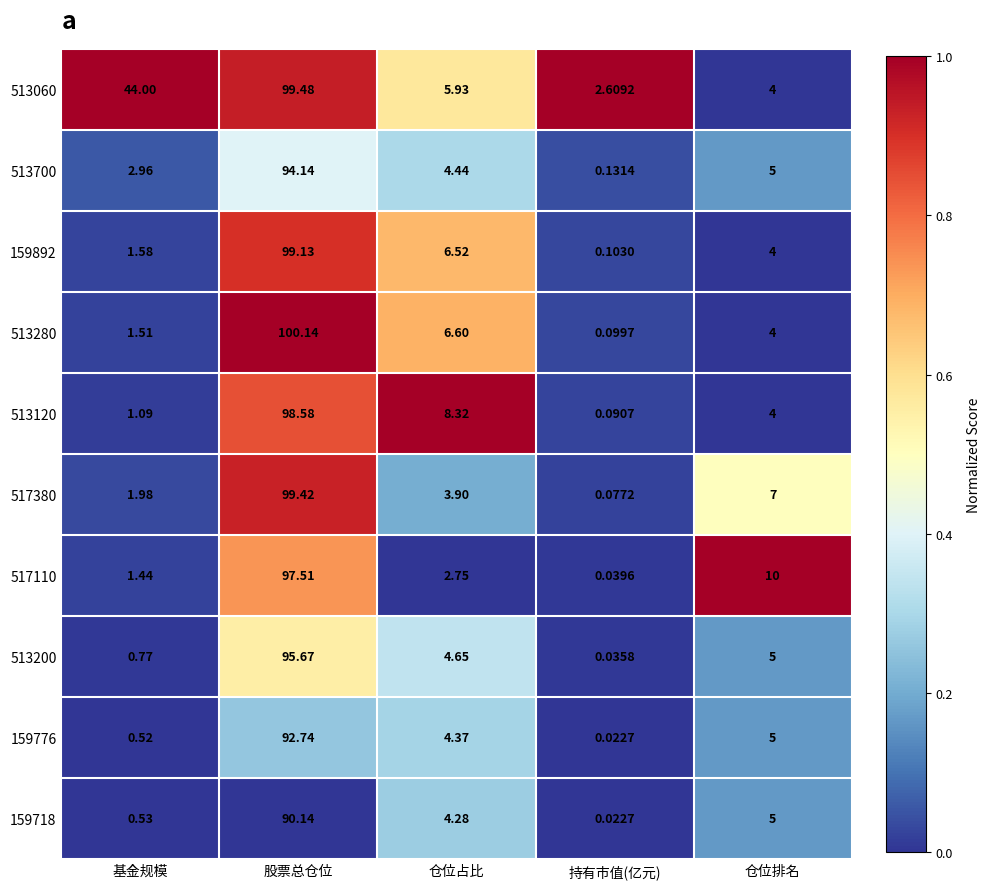

At which category is the sum across all series the highest?

股票总仓位